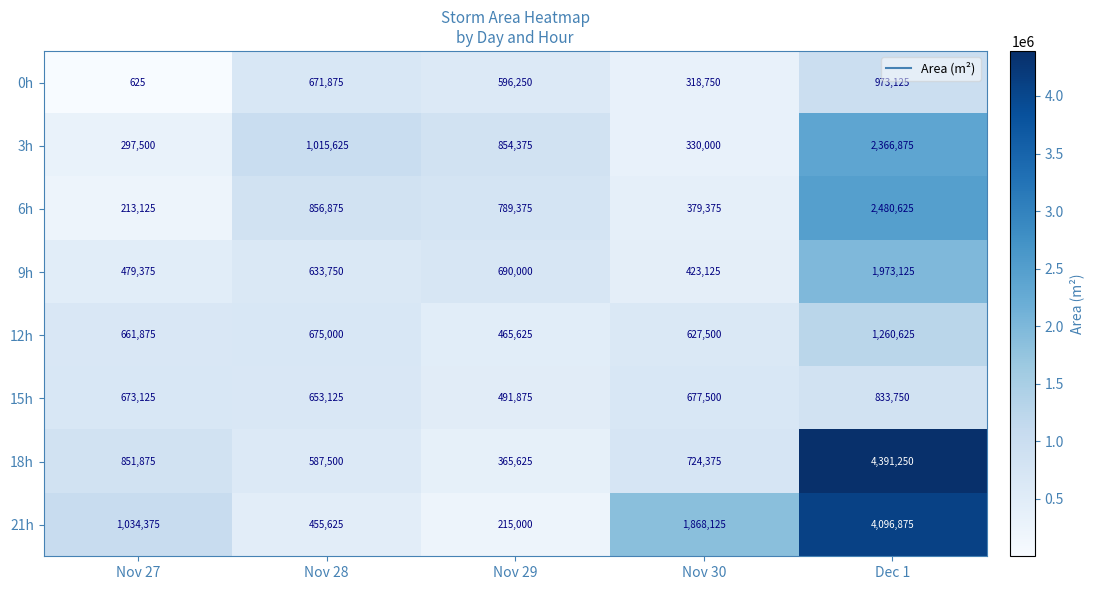

What is the greatest value displayed?

4391250